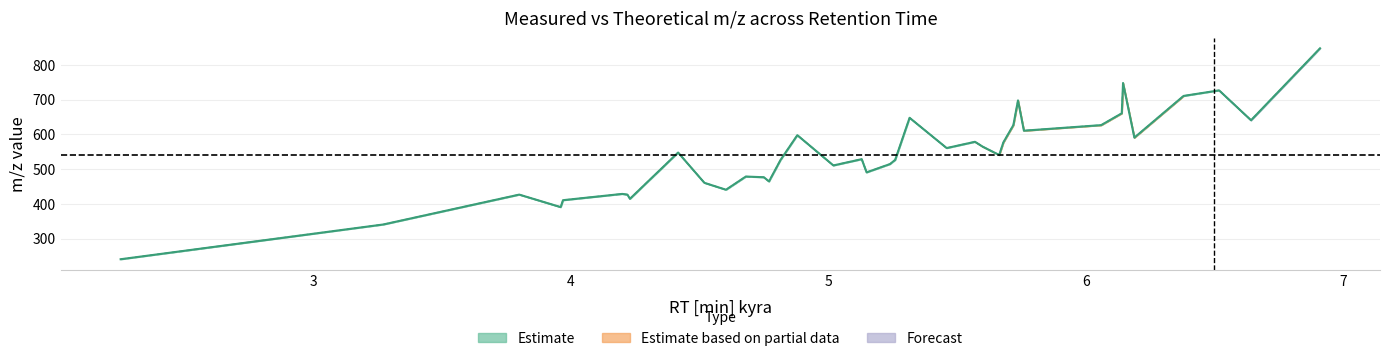

What is the difference between the maximum and minimum values in the Measured m/z kyra series?

607.0